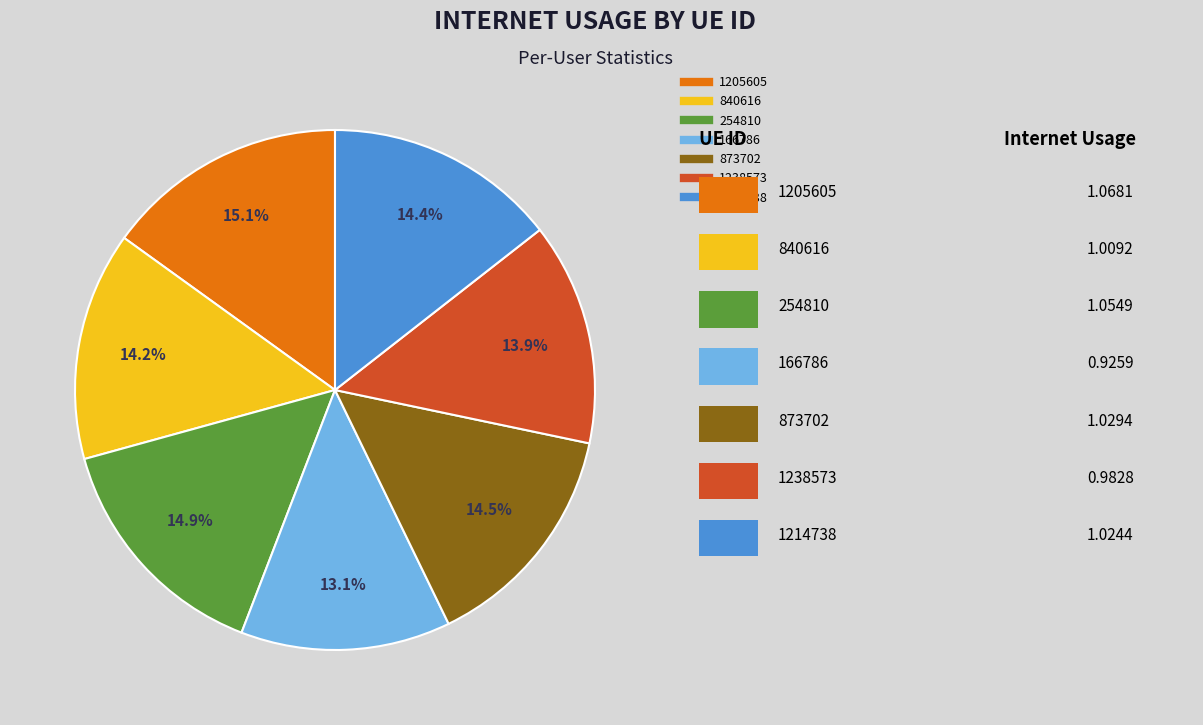

Which has a higher value, 254810 or 166786?

254810